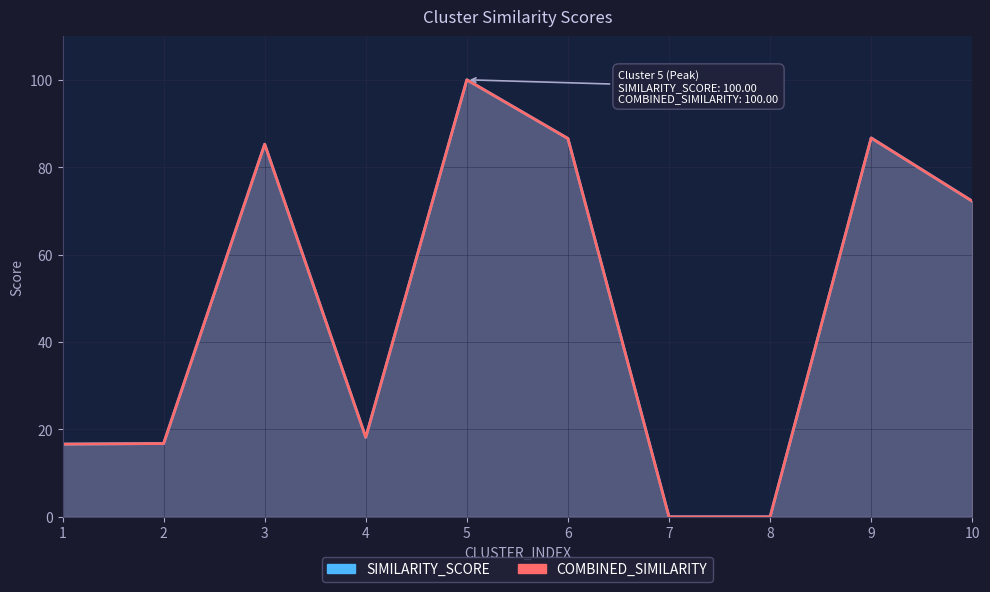

Rank the series at 8 from highest to lowest value.

SIMILARITY_SCORE, COMBINED_SIMILARITY